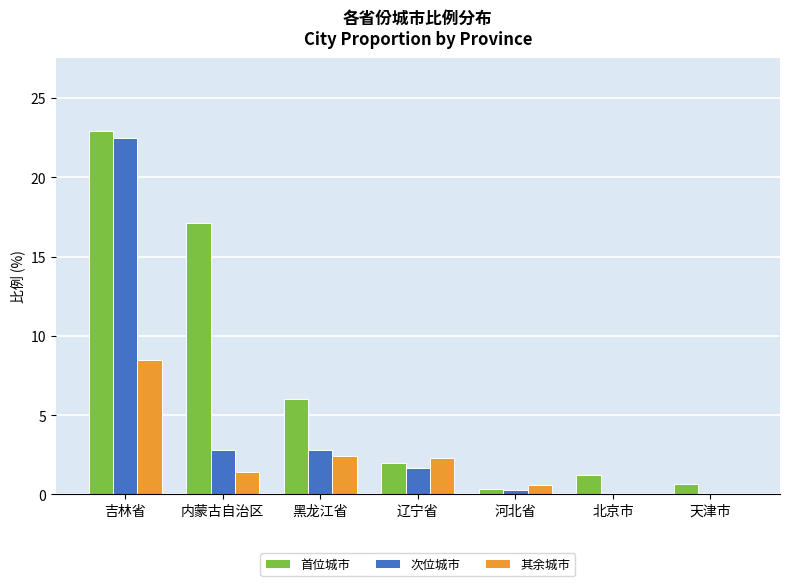

Between 吉林省 and 辽宁省, which series saw the biggest shift?

首位城市